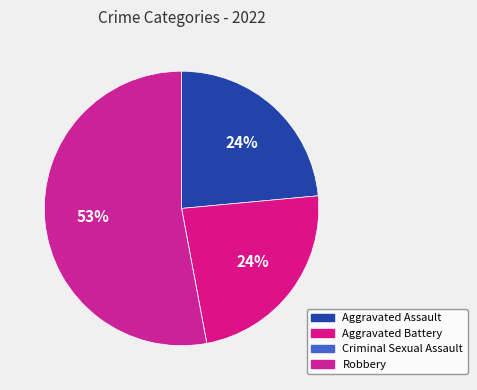

What percentage is the Robbery slice, to the nearest percent?

53%